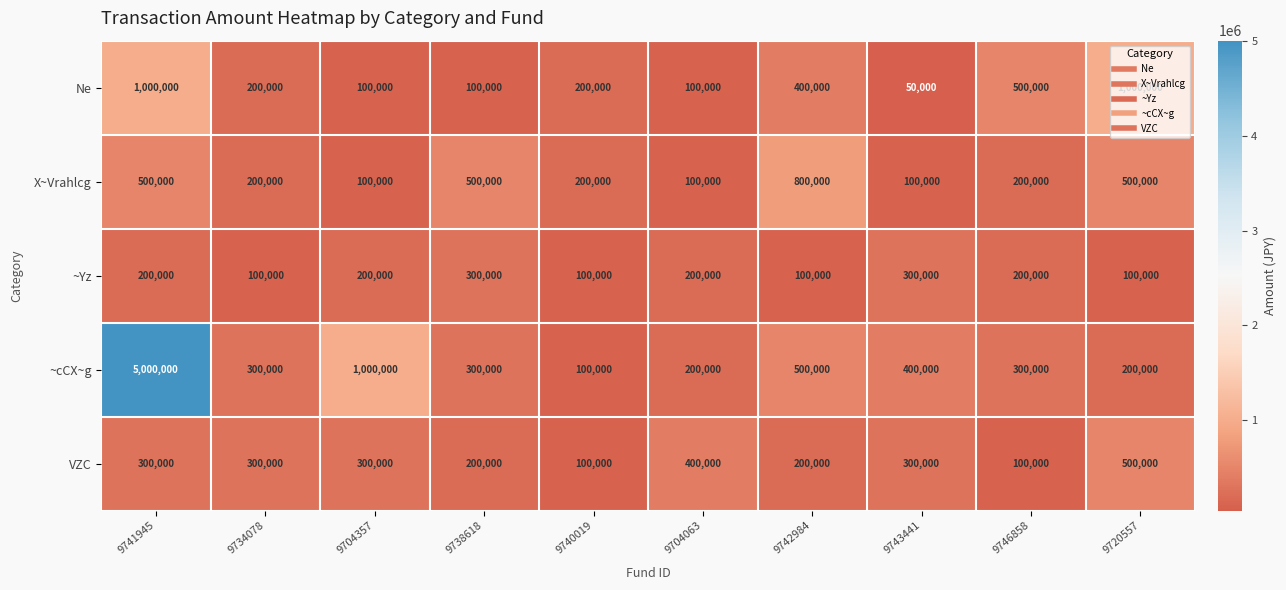

What is the minimum value for VZC?

100000